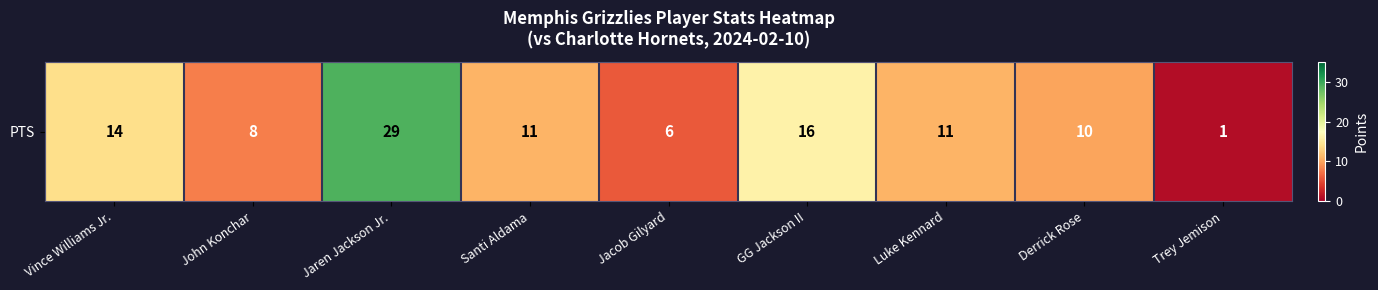

Reading left to right, transcribe all the data shown in this chart.

Vince Williams Jr.=14	John Konchar=8	Jaren Jackson Jr.=29	Santi Aldama=11	Jacob Gilyard=6	GG Jackson II=16	Luke Kennard=11	Derrick Rose=10	Trey Jemison=1